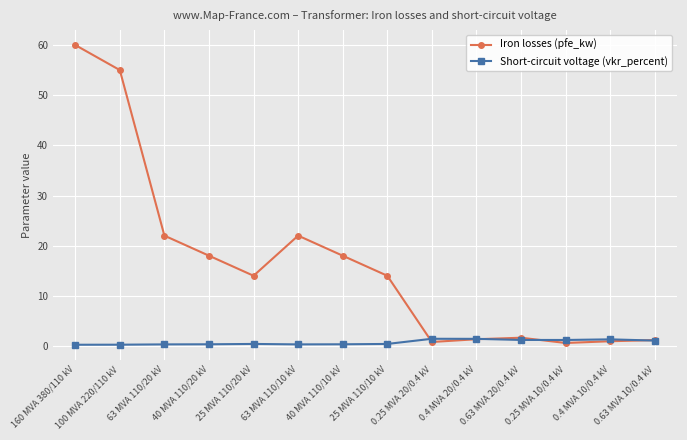

Which label corresponds to the largest value in the chart?

160 MVA 380/110 kV